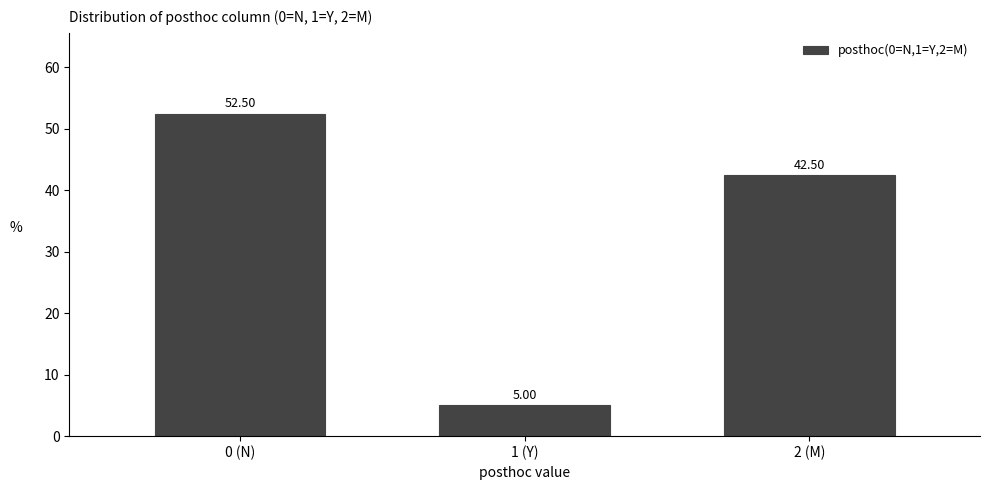

Rank the categories by value from highest to lowest.

0 (N), 2 (M), 1 (Y)